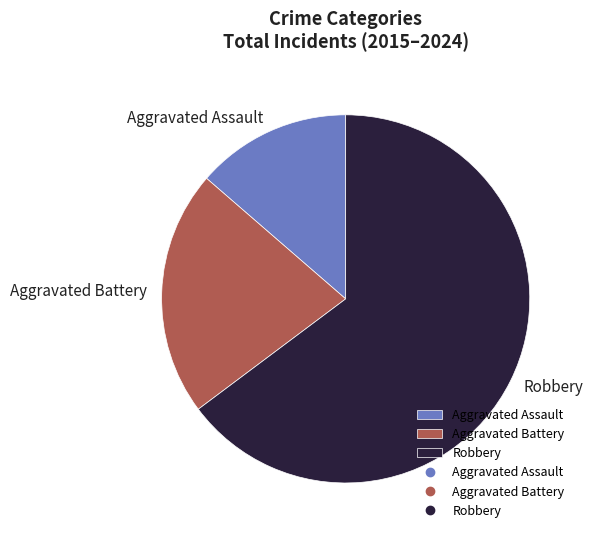

The Robbery slice represents 65% of the pie. True or false?

True